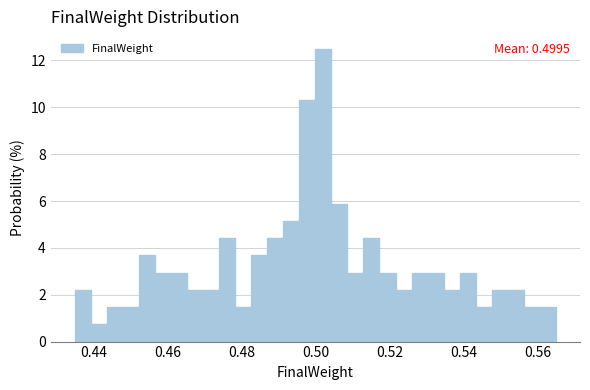

Read against the x-axis, roughly where is the centre of the tallest bar?

0.502